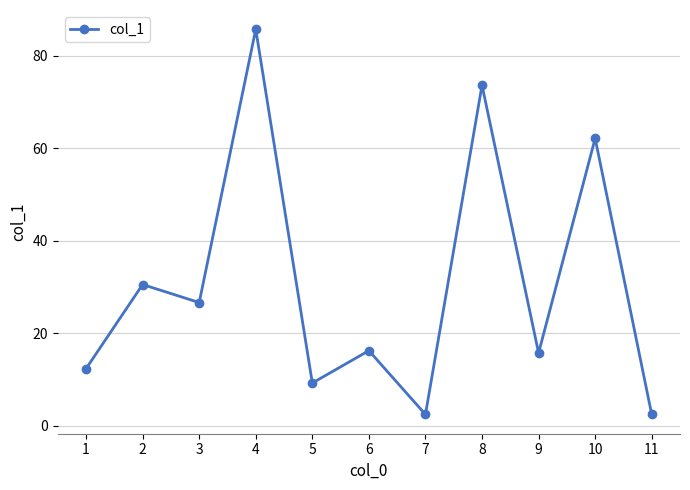

At which category does the data reach its first local peak?

2